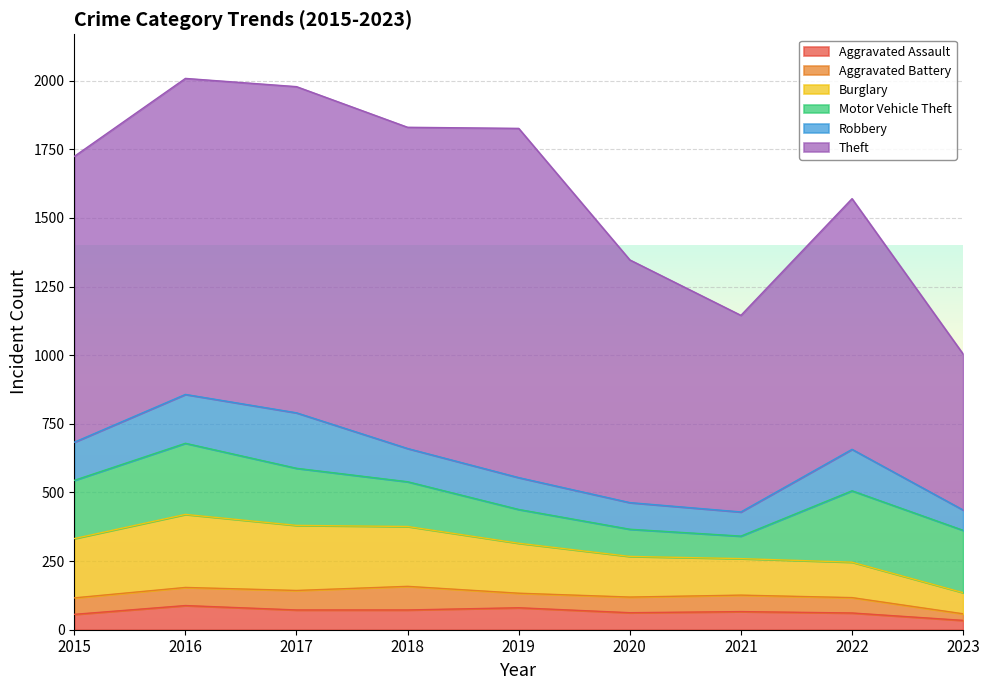

How many values in the Burglary series are below 182?

4